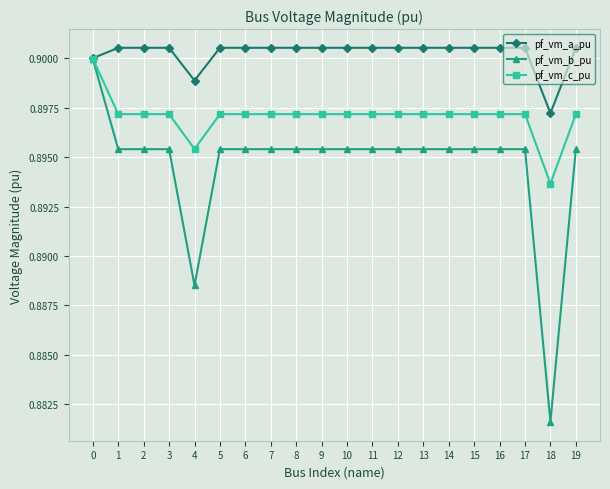

Which category has the lowest value across all series?

18